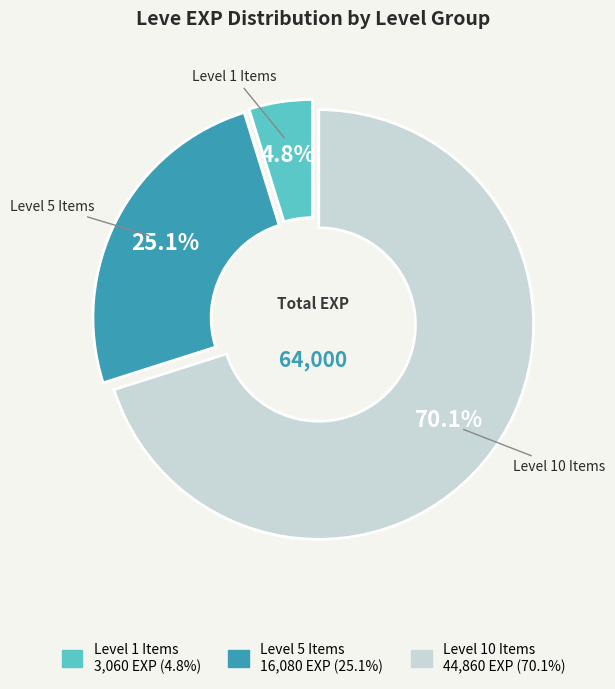

Is there any slice that represents more than half of the pie?

Yes